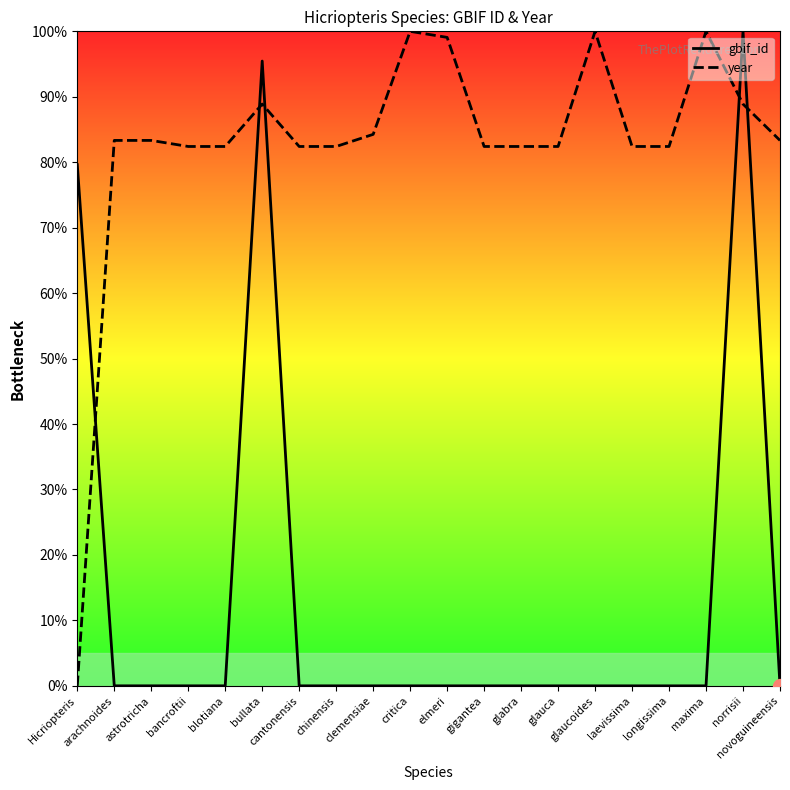

List the series in order of their overall mean, lowest first.

gbif_id, year